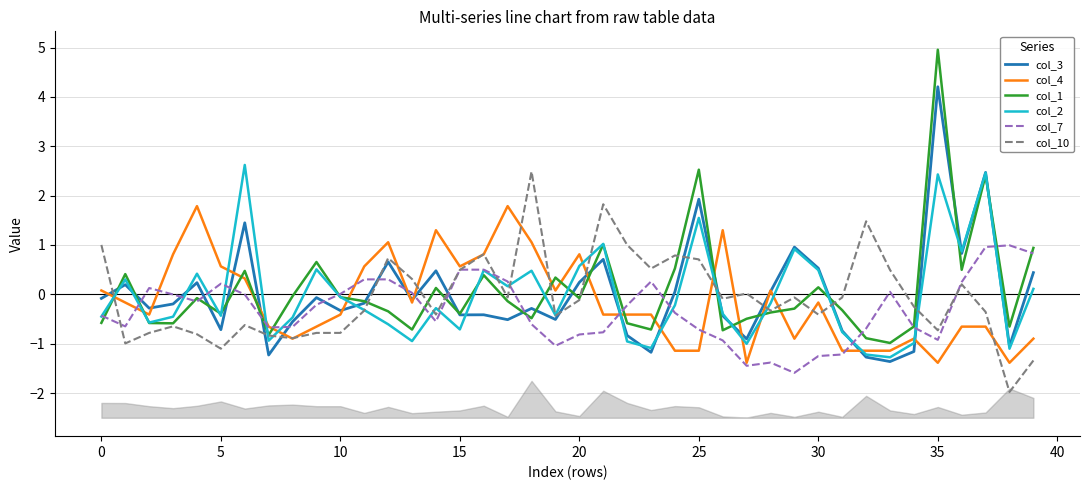

True or false: col_10 and col_3 intersect in this chart.

True